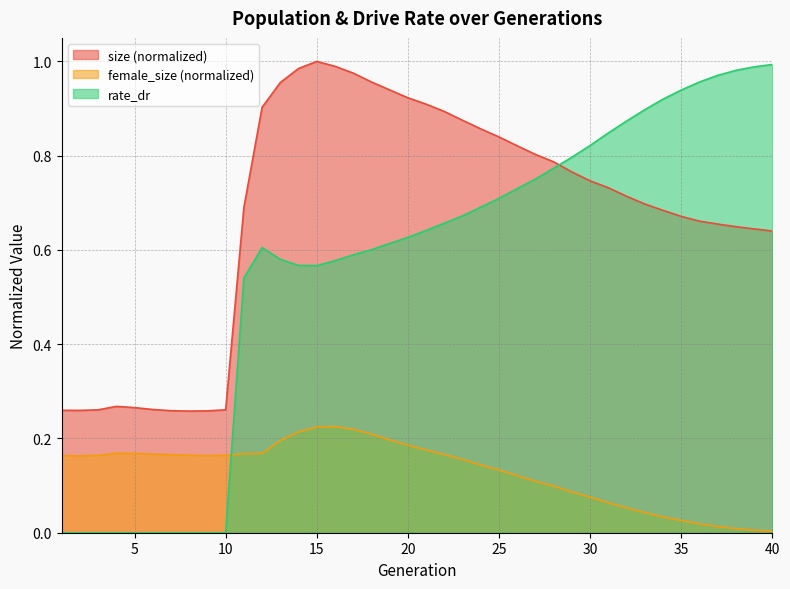

The rate_dr series shows 0.9 at 32. True or false?

True